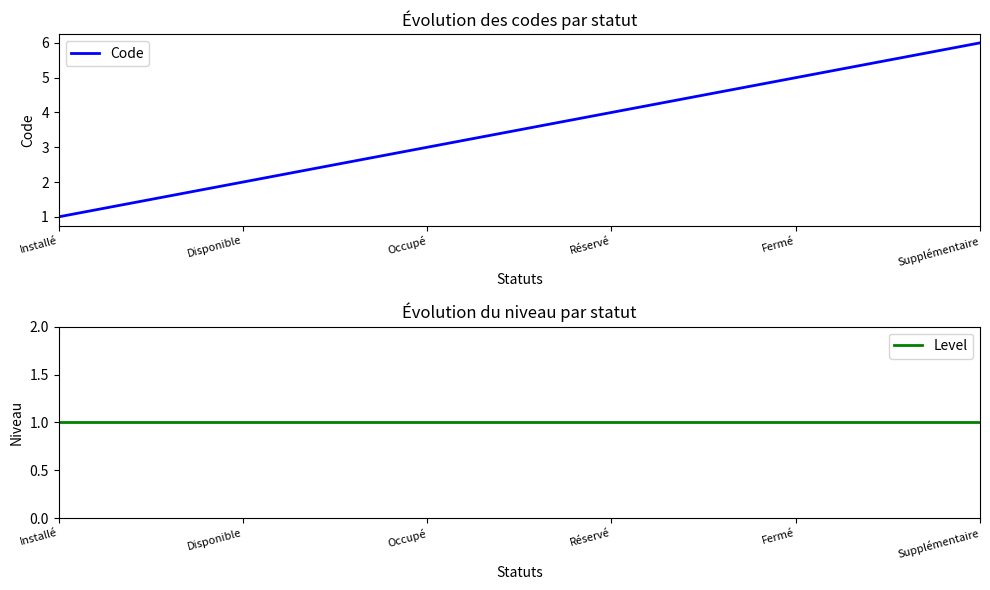

List the labels in order of Code value, largest first.

Supplémentaire, Fermé, Réservé, Occupé, Disponible, Installé